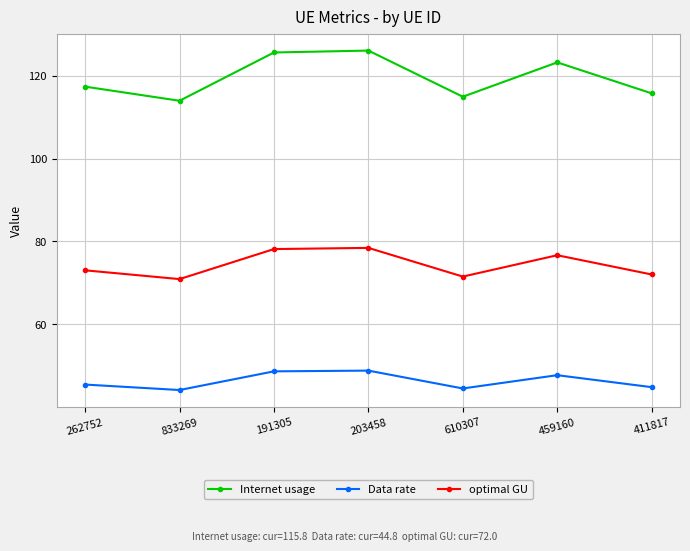

Rank the series at 459160 from highest to lowest value.

Internet usage, optimal GU, Data rate